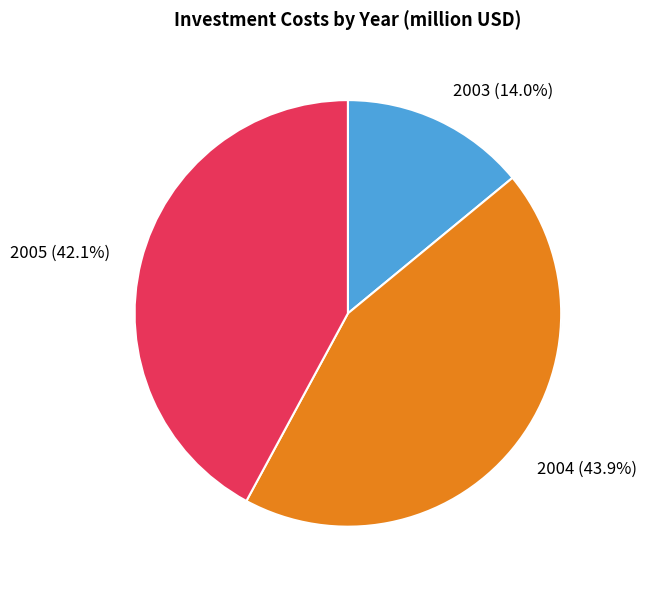

What is the change in value from 2003 to 2005?

+800